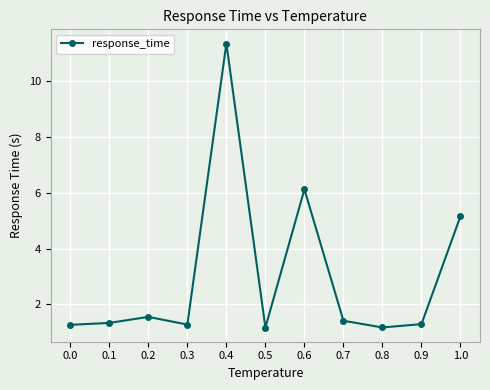

Reading left to right, transcribe all the data shown in this chart.

0.0=1.3	0.1=1.3	0.2=1.6	0.3=1.3	0.4=11.3	0.5=1.2	0.6=6.1	0.7=1.4	0.8=1.2	0.9=1.3	1.0=5.2